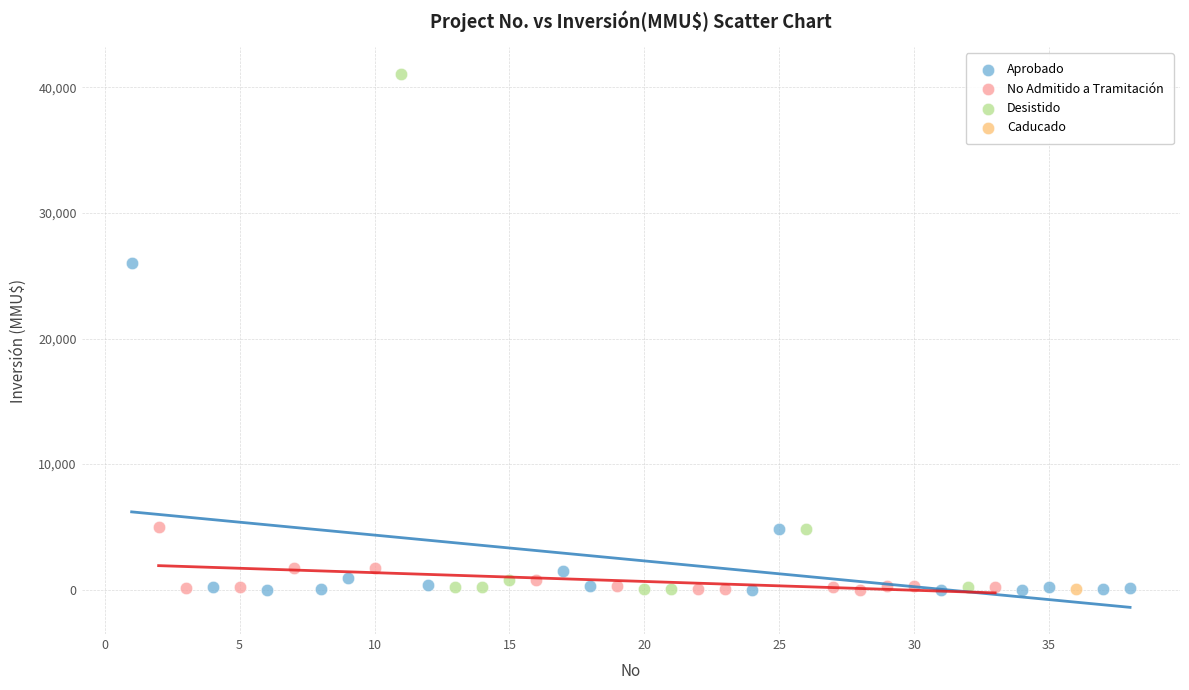

Which series reaches the maximum Y coordinate?

Desistido